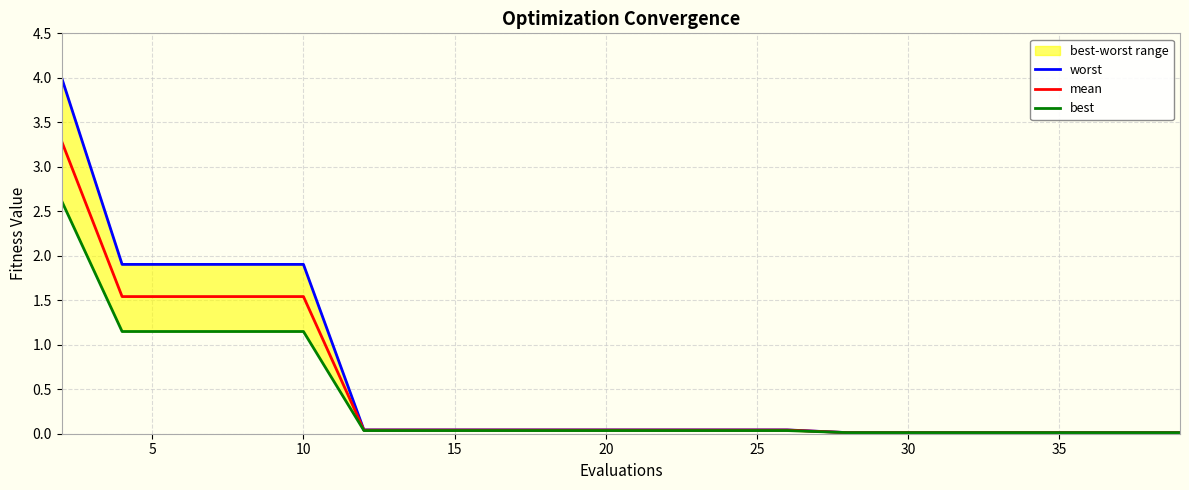

Is this an area chart (filled region under the line)?

No